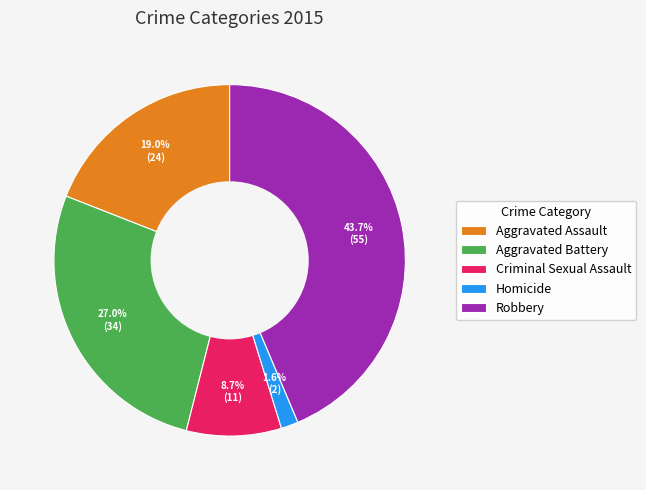

Rank the categories by value from highest to lowest.

Robbery, Aggravated Battery, Aggravated Assault, Criminal Sexual Assault, Homicide